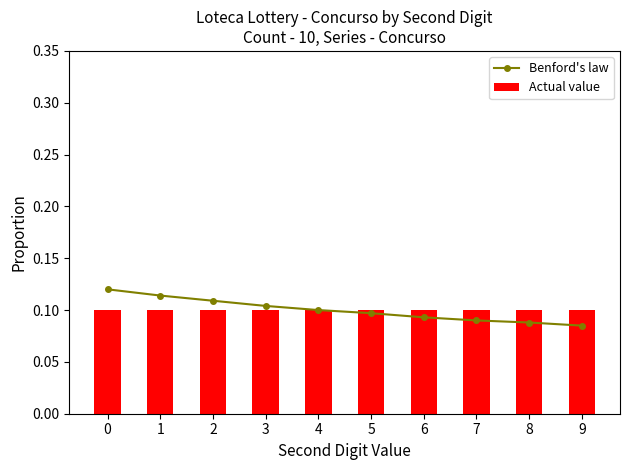

Does the chart contain stacked bars?

No